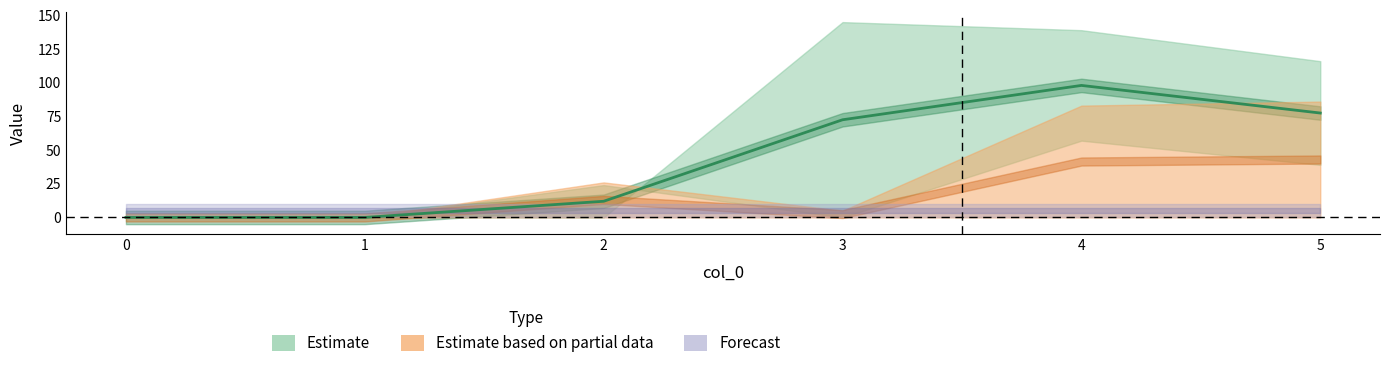

At which category does 2 reach its first local valley?

3